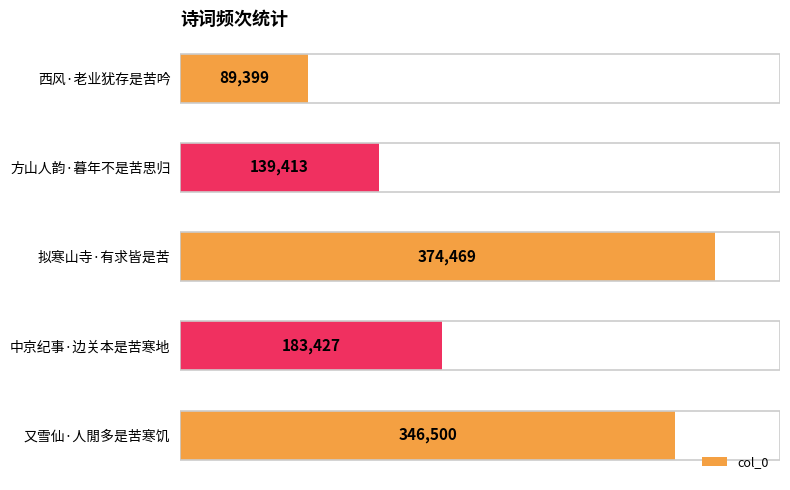

What is the change in value from 方山人韵·暮年不是苦思归 to 又雪仙·人閒多是苦寒饥?

+207087